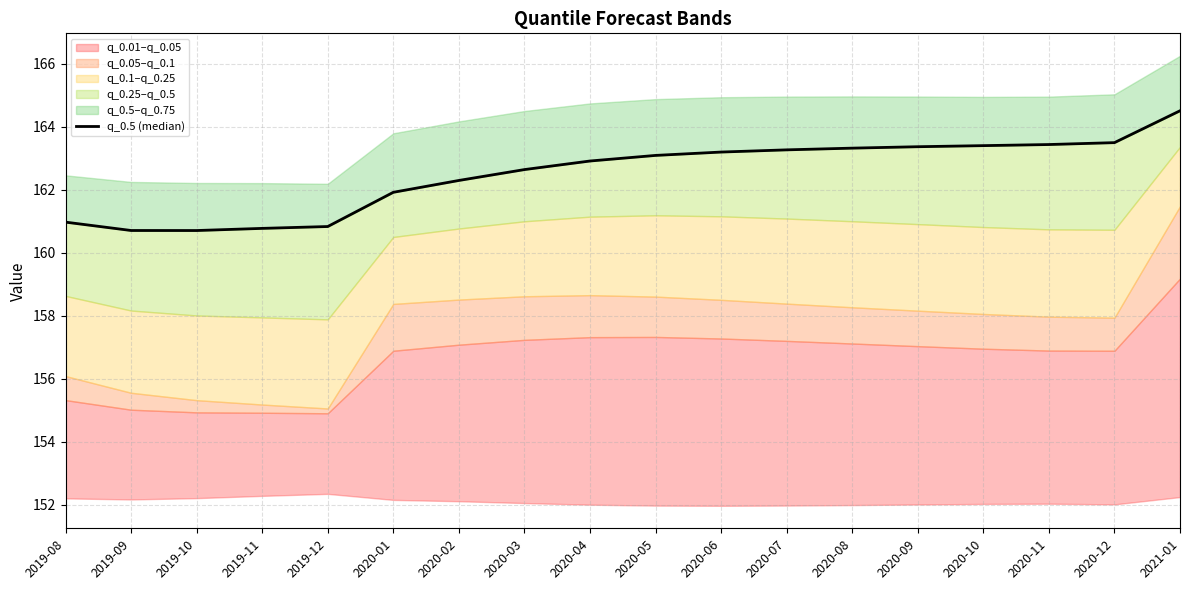

At which label does the data first exceed 163?

2020-05